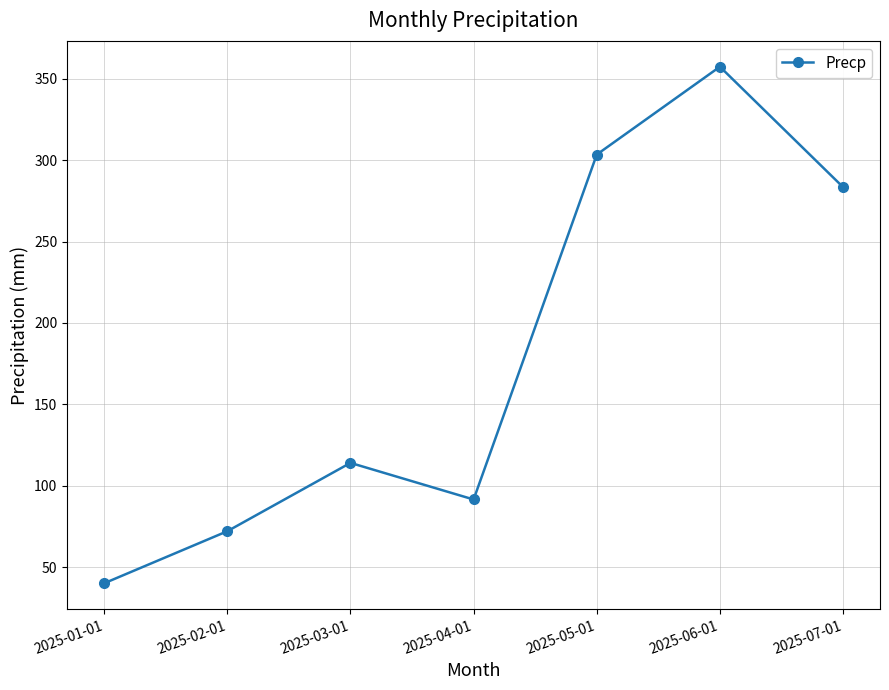

List the labels in order of value, smallest first.

2025-01-01, 2025-02-01, 2025-04-01, 2025-03-01, 2025-07-01, 2025-05-01, 2025-06-01